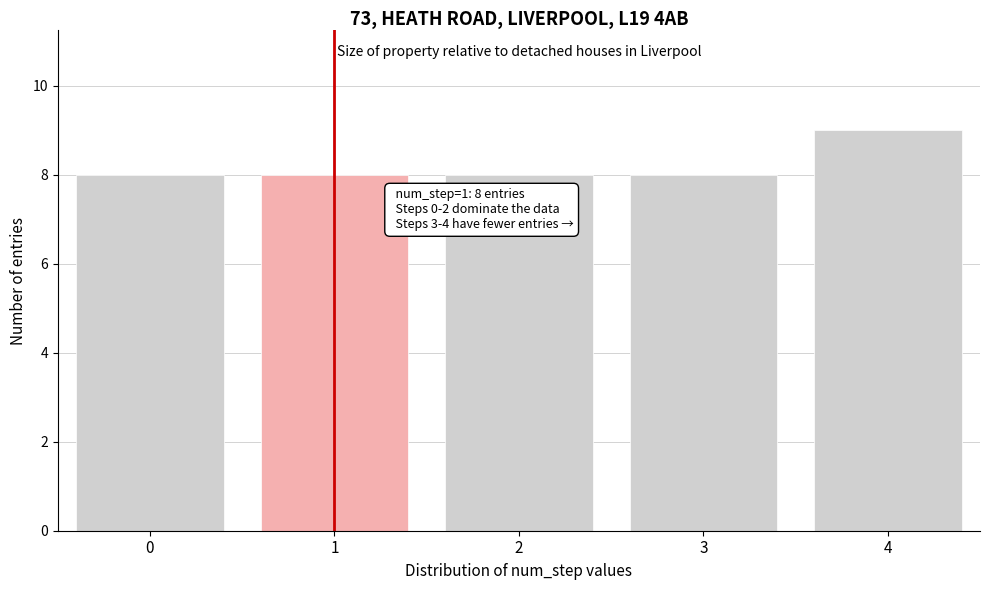

Reading right to left, extract all data points from this chart.

9	8	8	8	8